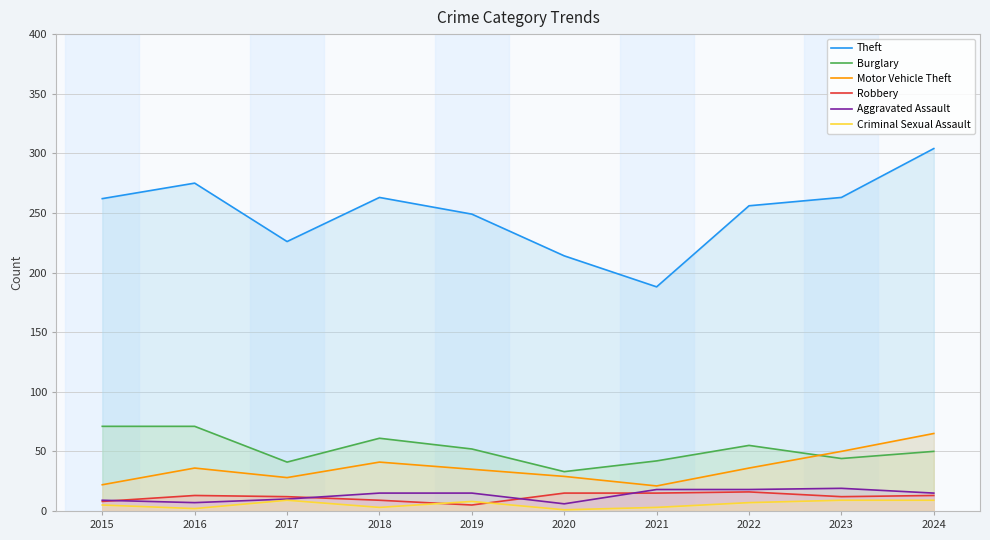

How many interior local peaks does the Theft series have?

2